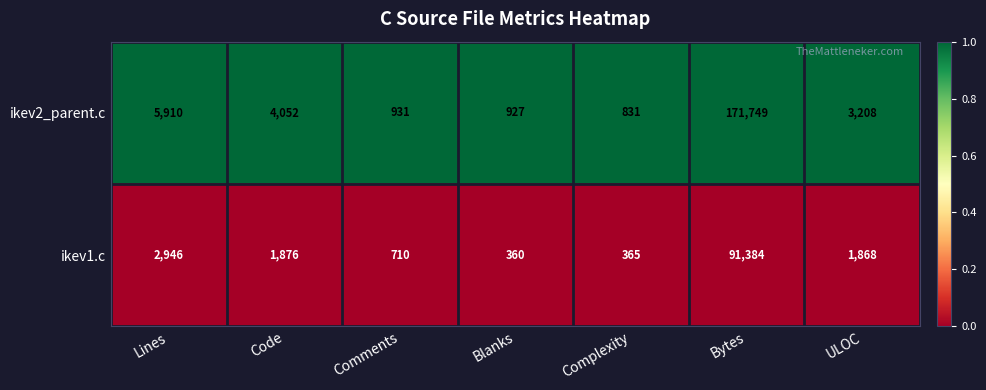

List the series in order of their overall mean, highest first.

ikev2_parent.c, ikev1.c